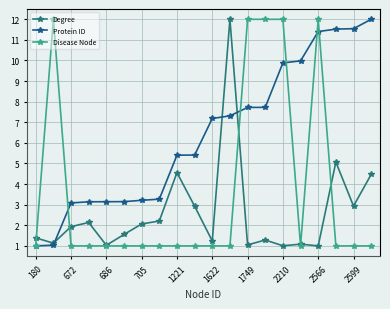

How many categories are shown in the chart?

20